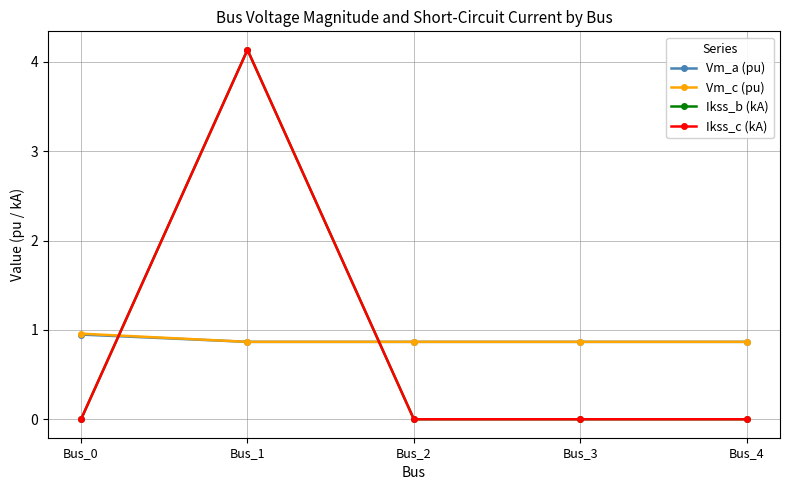

Does the chart have visible grid lines?

Yes